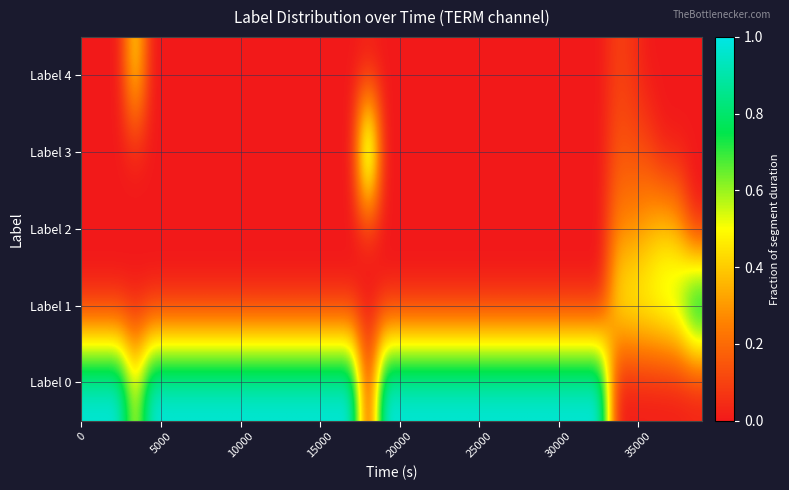

Which series has the widest spread of values?

Label 0